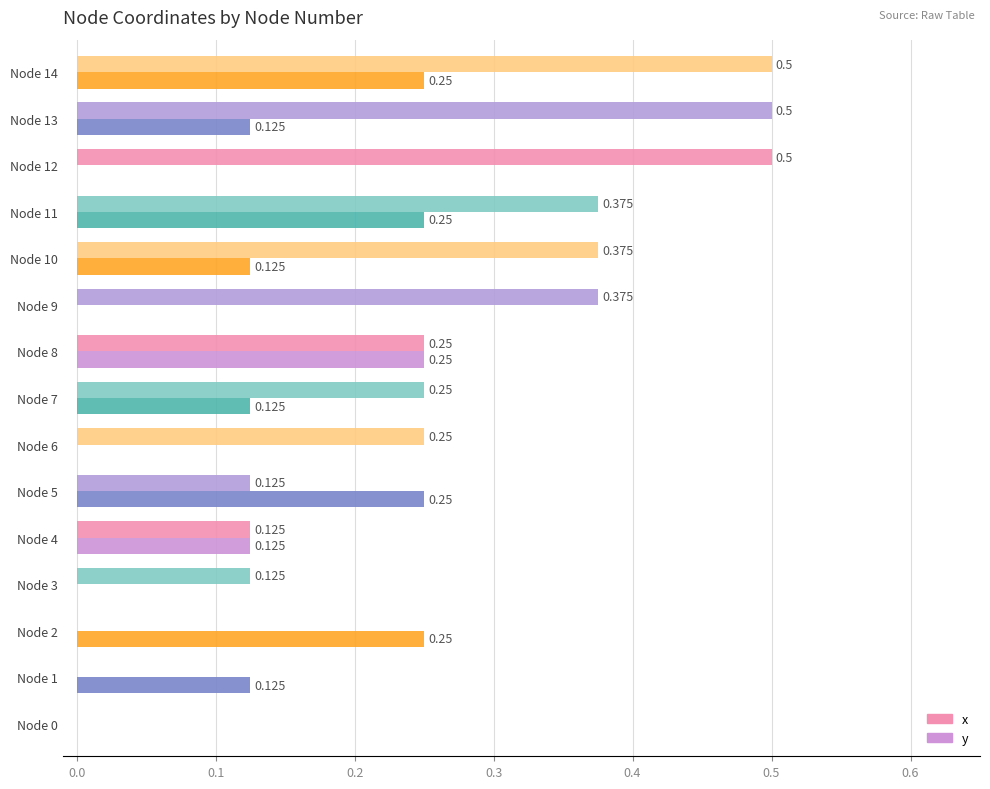

What are all the series names shown in the legend?

x, y